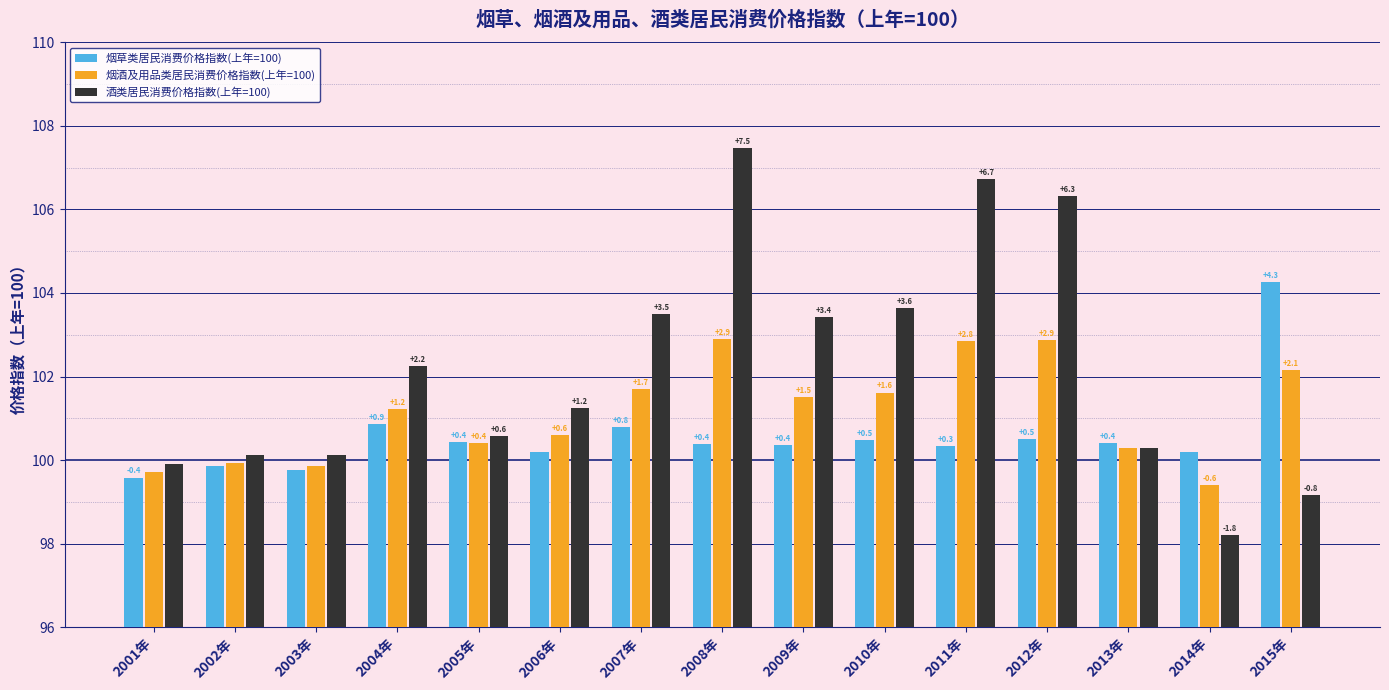

Reading left to right, list all the values displayed in this chart.

烟草类居民消费价格指数(上年=100): 2001年=99.6	2002年=99.9	2003年=99.8	2004年=100.9	2005年=100.4	2006年=100.2	2007年=100.8	2008年=100.4	2009年=100.4	2010年=100.5	2011年=100.3	2012年=100.5	2013年=100.4	2014年=100.2	2015年=104.3
烟酒及用品类居民消费价格指数(上年=100): 2001年=99.7	2002年=99.9	2003年=99.8	2004年=101.2	2005年=100.4	2006年=100.6	2007年=101.7	2008年=102.9	2009年=101.5	2010年=101.6	2011年=102.8	2012年=102.9	2013年=100.3	2014年=99.4	2015年=102.1
酒类居民消费价格指数(上年=100): 2001年=99.9	2002年=100.1	2003年=100.1	2004年=102.2	2005年=100.6	2006年=101.2	2007年=103.5	2008年=107.5	2009年=103.4	2010年=103.6	2011年=106.7	2012年=106.3	2013年=100.3	2014年=98.2	2015年=99.2